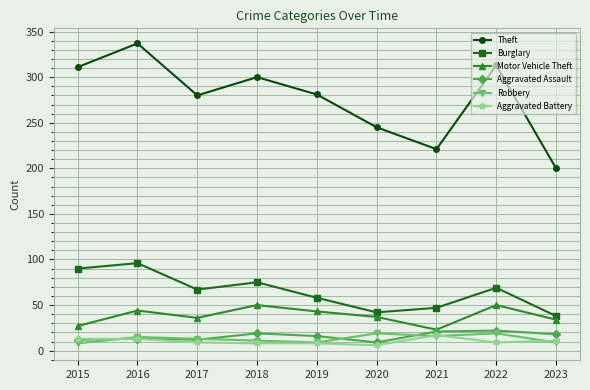

At which label does Burglary first exceed 67?

2015